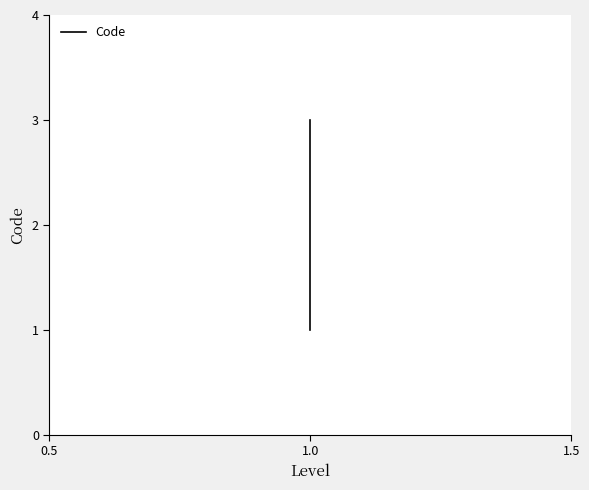

How many data points are above 2?

1